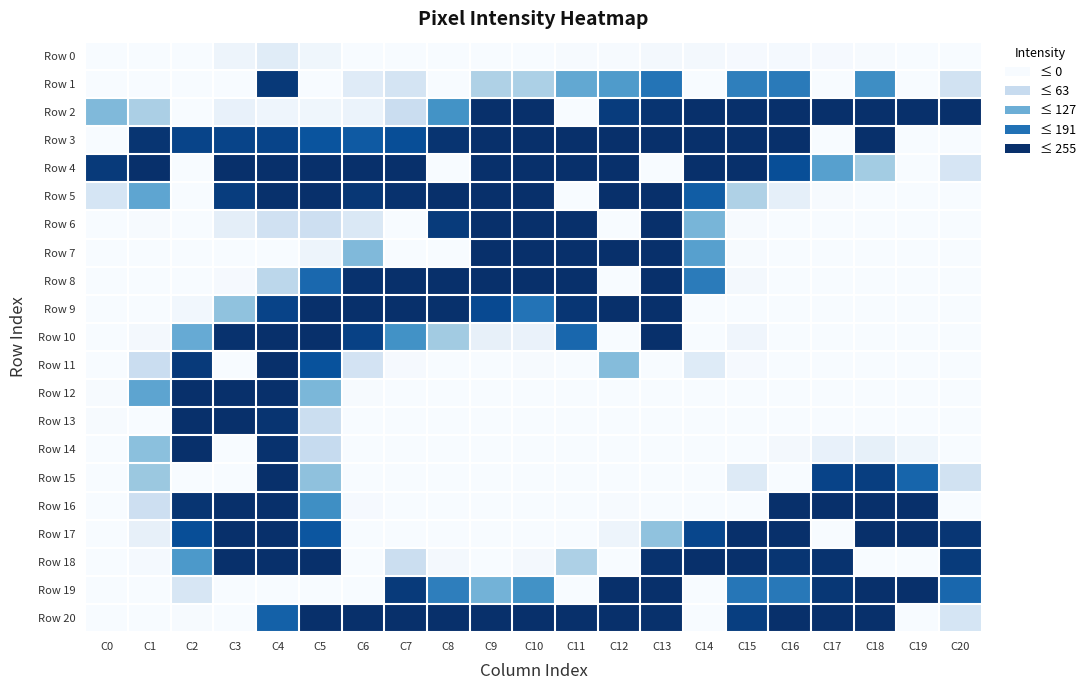

Reading left to right, transcribe all the data shown in this chart.

Row 0: C0=0	C1=0	C2=0	C3=12	C4=29	C5=9	C6=0	C7=0	C8=0	C9=0	C10=0	C11=1	C12=1	C13=4	C14=4	C15=2	C16=3	C17=2	C18=1	C19=0	C20=0
Row 1: C0=0	C1=0	C2=0	C3=0	C4=246	C5=0	C6=30	C7=44	C8=0	C9=82	C10=84	C11=134	C12=149	C13=188	C14=0	C15=177	C16=182	C17=0	C18=163	C19=0	C20=48
Row 2: C0=114	C1=85	C2=0	C3=19	C4=11	C5=9	C6=15	C7=58	C8=158	C9=255	C10=255	C11=0	C12=243	C13=251	C14=255	C15=255	C16=255	C17=255	C18=255	C19=255	C20=255
Row 3: C0=0	C1=250	C2=235	C3=235	C4=235	C5=220	C6=214	C7=226	C8=251	C9=255	C10=255	C11=255	C12=255	C13=255	C14=255	C15=255	C16=255	C17=0	C18=255	C19=0	C20=0
Row 4: C0=245	C1=255	C2=0	C3=255	C4=255	C5=255	C6=255	C7=255	C8=0	C9=255	C10=255	C11=255	C12=255	C13=0	C14=255	C15=255	C16=226	C17=143	C18=91	C19=0	C20=42
Row 5: C0=43	C1=137	C2=0	C3=242	C4=254	C5=255	C6=248	C7=253	C8=255	C9=255	C10=255	C11=0	C12=255	C13=255	C14=211	C15=82	C16=22	C17=1	C18=0	C19=0	C20=0
Row 6: C0=0	C1=1	C2=0	C3=24	C4=50	C5=54	C6=37	C7=0	C8=244	C9=255	C10=255	C11=255	C12=0	C13=255	C14=119	C15=1	C16=0	C17=0	C18=0	C19=0	C20=0
Row 7: C0=0	C1=0	C2=0	C3=0	C4=0	C5=12	C6=114	C7=0	C8=0	C9=255	C10=255	C11=255	C12=255	C13=255	C14=143	C15=1	C16=0	C17=0	C18=0	C19=0	C20=0
Row 8: C0=0	C1=0	C2=0	C3=2	C4=71	C5=200	C6=253	C7=255	C8=255	C9=255	C10=255	C11=255	C12=0	C13=255	C14=181	C15=5	C16=0	C17=0	C18=0	C19=0	C20=0
Row 9: C0=0	C1=0	C2=7	C3=104	C4=236	C5=255	C6=255	C7=255	C8=254	C9=230	C10=189	C11=249	C12=255	C13=255	C14=0	C15=0	C16=0	C17=0	C18=0	C19=0	C20=0
Row 10: C0=0	C1=5	C2=131	C3=253	C4=255	C5=255	C6=238	C7=159	C8=92	C9=20	C10=16	C11=201	C12=0	C13=255	C14=0	C15=10	C16=0	C17=0	C18=0	C19=0	C20=0
Row 11: C0=0	C1=58	C2=245	C3=0	C4=255	C5=222	C6=46	C7=2	C8=0	C9=0	C10=1	C11=0	C12=111	C13=0	C14=31	C15=2	C16=0	C17=0	C18=0	C19=0	C20=0
Row 12: C0=1	C1=138	C2=255	C3=255	C4=255	C5=117	C6=1	C7=0	C8=0	C9=0	C10=0	C11=0	C12=0	C13=0	C14=0	C15=0	C16=0	C17=0	C18=0	C19=0	C20=0
Row 13: C0=1	C1=0	C2=255	C3=255	C4=251	C5=56	C6=0	C7=0	C8=0	C9=0	C10=0	C11=0	C12=0	C13=0	C14=0	C15=0	C16=0	C17=0	C18=0	C19=0	C20=0
Row 14: C0=0	C1=107	C2=255	C3=0	C4=253	C5=63	C6=0	C7=0	C8=0	C9=0	C10=0	C11=0	C12=0	C13=0	C14=0	C15=0	C16=5	C17=18	C18=21	C19=9	C20=0
Row 15: C0=0	C1=97	C2=0	C3=0	C4=255	C5=105	C6=0	C7=0	C8=0	C9=0	C10=0	C11=0	C12=0	C13=0	C14=0	C15=32	C16=0	C17=236	C18=241	C19=203	C20=48
Row 16: C0=0	C1=54	C2=250	C3=255	C4=255	C5=162	C6=2	C7=0	C8=0	C9=0	C10=0	C11=0	C12=1	C13=0	C14=0	C15=0	C16=255	C17=255	C18=255	C19=255	C20=0
Row 17: C0=0	C1=20	C2=226	C3=255	C4=255	C5=218	C6=0	C7=0	C8=0	C9=0	C10=0	C11=0	C12=12	C13=104	C14=233	C15=255	C16=255	C17=0	C18=255	C19=255	C20=249
Row 18: C0=0	C1=3	C2=151	C3=255	C4=255	C5=255	C6=0	C7=57	C8=4	C9=0	C10=5	C11=83	C12=0	C13=253	C14=255	C15=255	C16=250	C17=252	C18=0	C19=0	C20=244
Row 19: C0=0	C1=0	C2=41	C3=0	C4=0	C5=0	C6=0	C7=245	C8=178	C9=122	C10=159	C11=0	C12=255	C13=255	C14=0	C15=186	C16=184	C17=248	C18=255	C19=255	C20=201
Row 20: C0=0	C1=0	C2=1	C3=0	C4=207	C5=255	C6=255	C7=255	C8=255	C9=255	C10=255	C11=255	C12=255	C13=254	C14=0	C15=241	C16=255	C17=255	C18=255	C19=0	C20=43